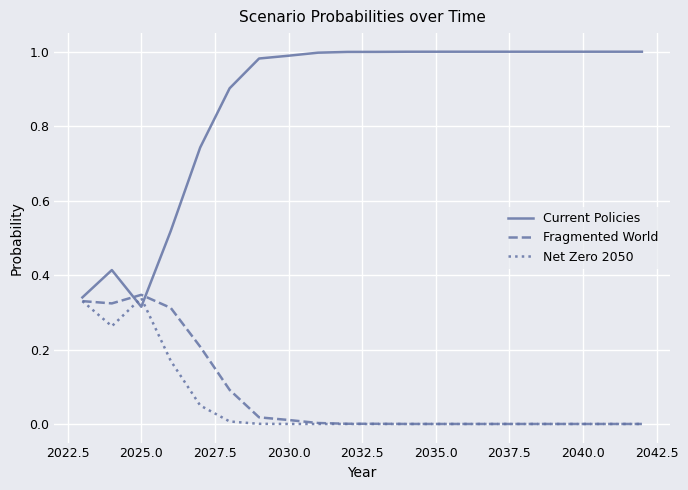

Which series has the largest total across all categories?

Current Policies